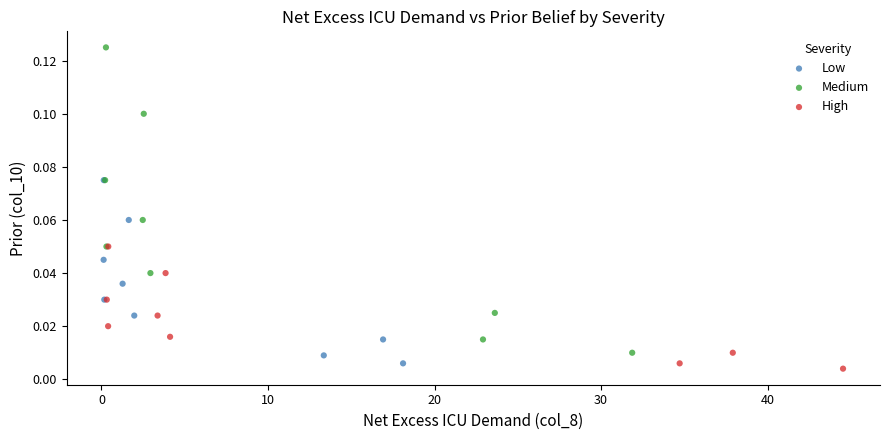

Which series contains the lowest Y value?

High